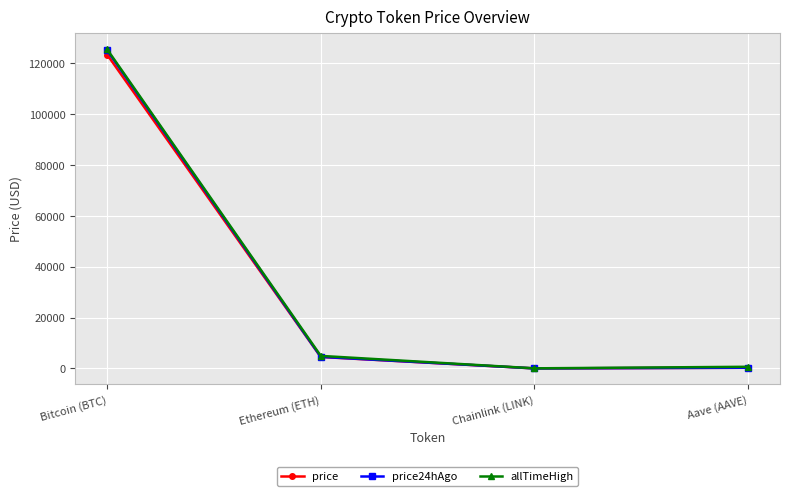

True or false: price has more than 2 points higher than both neighbors.

False